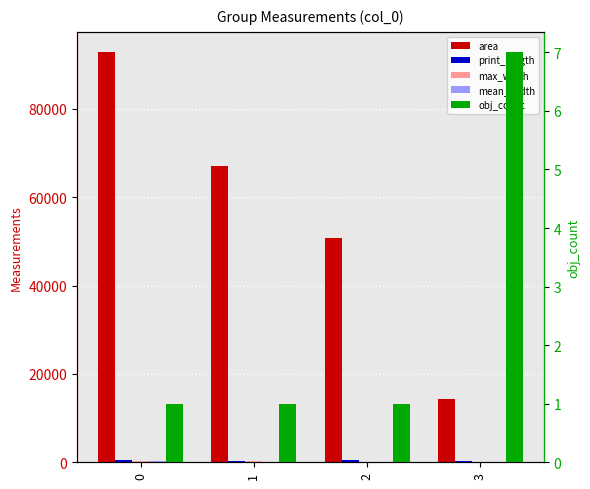

What is the difference between the second highest and minimum values in the print_length series?

100.6